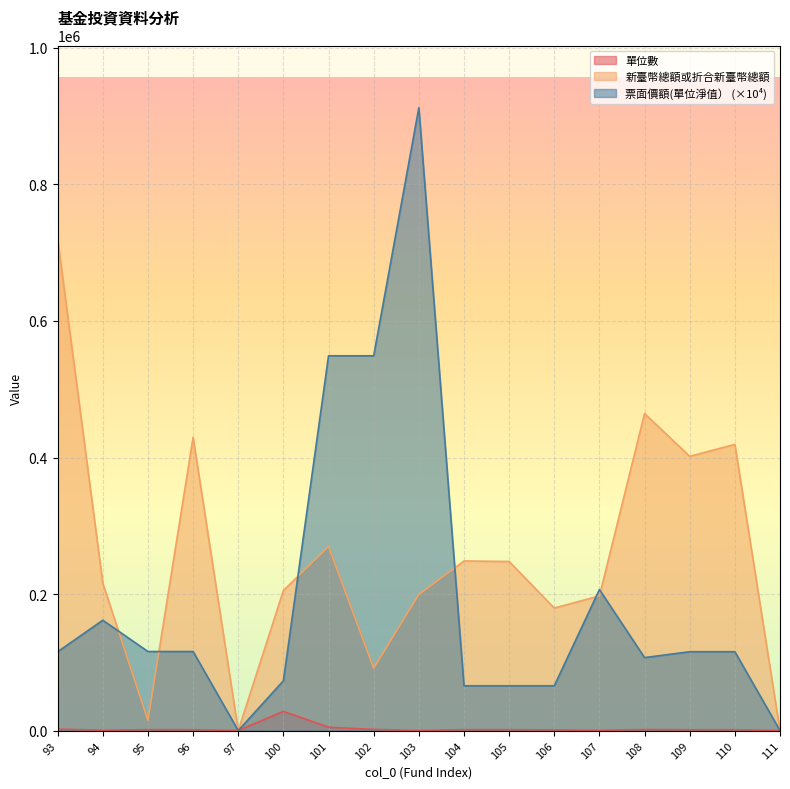

How many lines are shown in the chart?

3